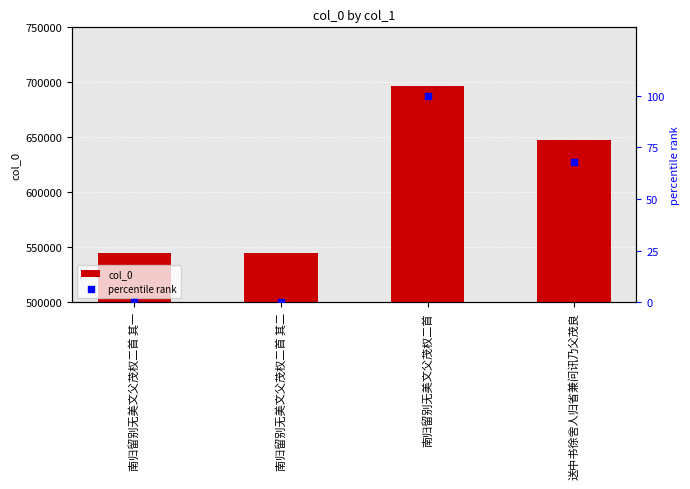

Which series contains the lowest Y value?

percentile rank